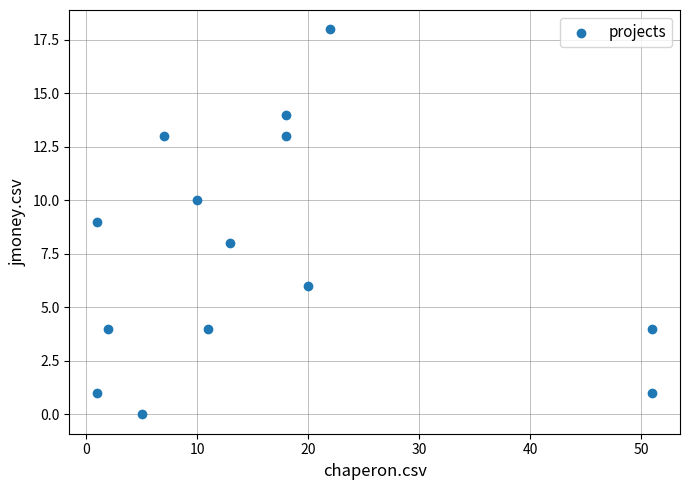

What is the range of X values (max minus min)?

50